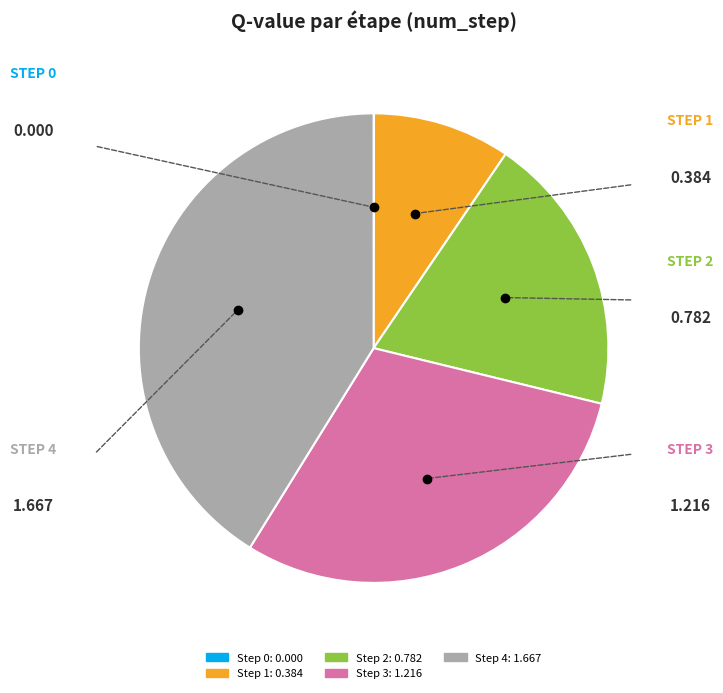

Is there a majority slice in this chart?

No